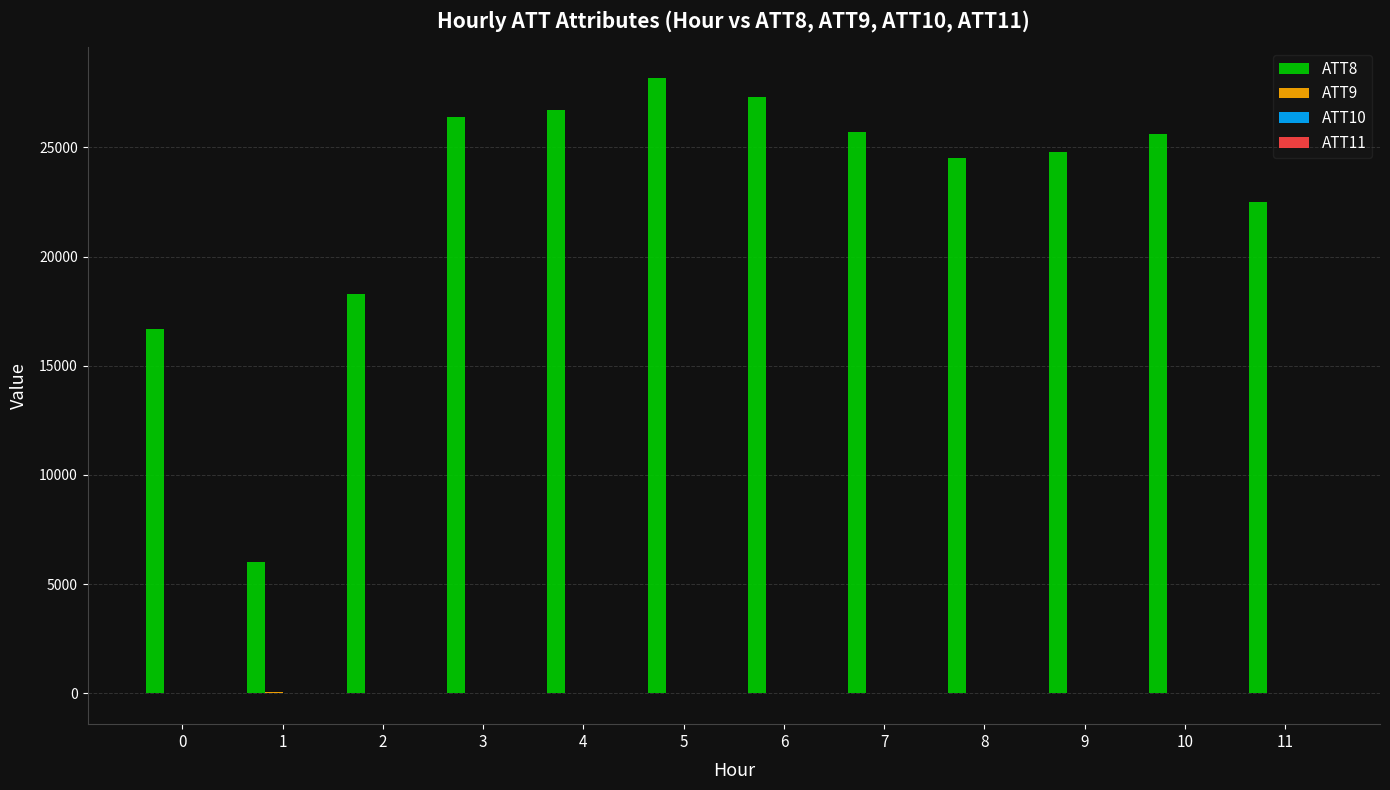

The value of ATT8 at 1 is 6000.0. True or false?

True